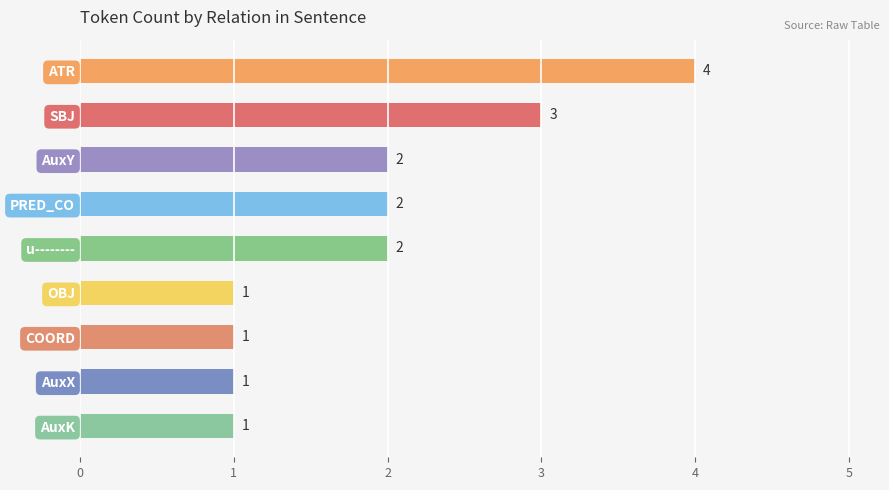

The value at AuxY is 1. True or false?

False